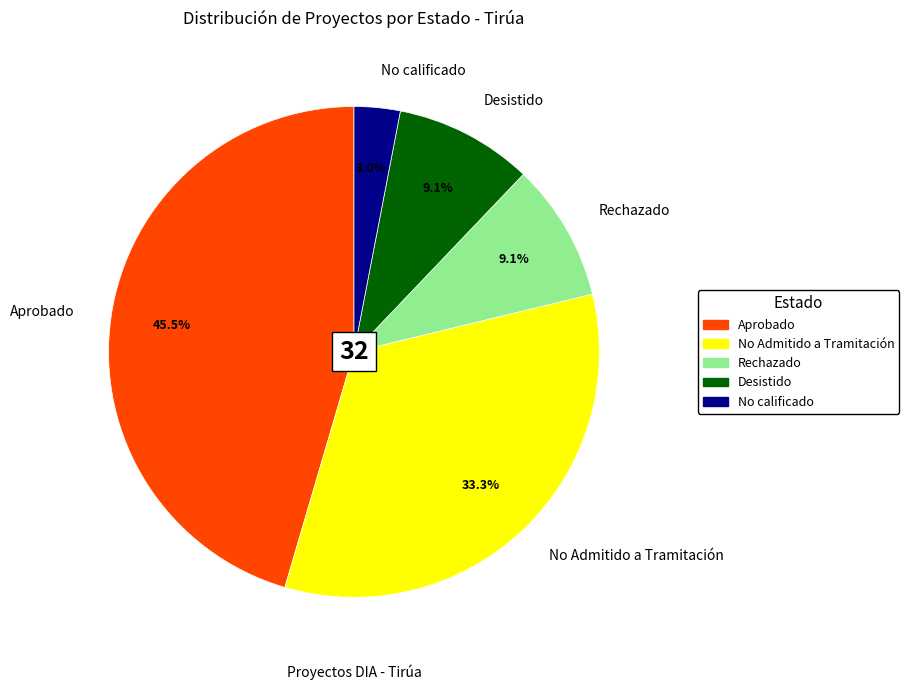

How many segments does this pie chart have?

5